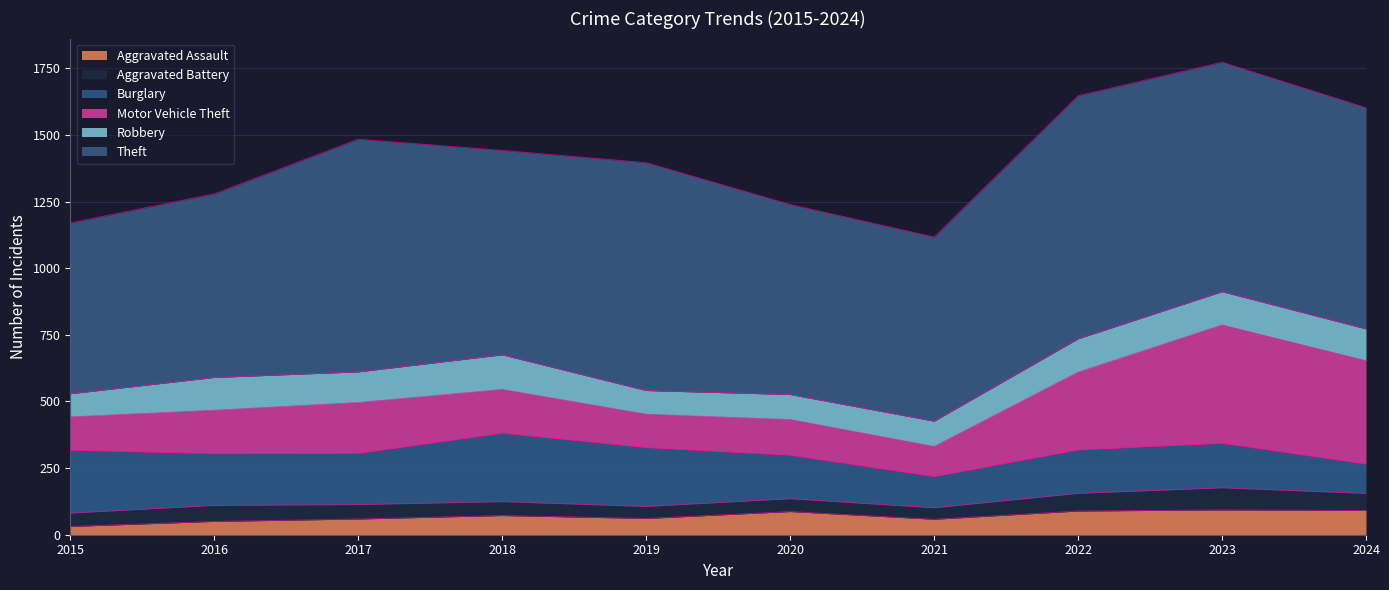

True or false: Robbery has a value of 125 at 2022.

True